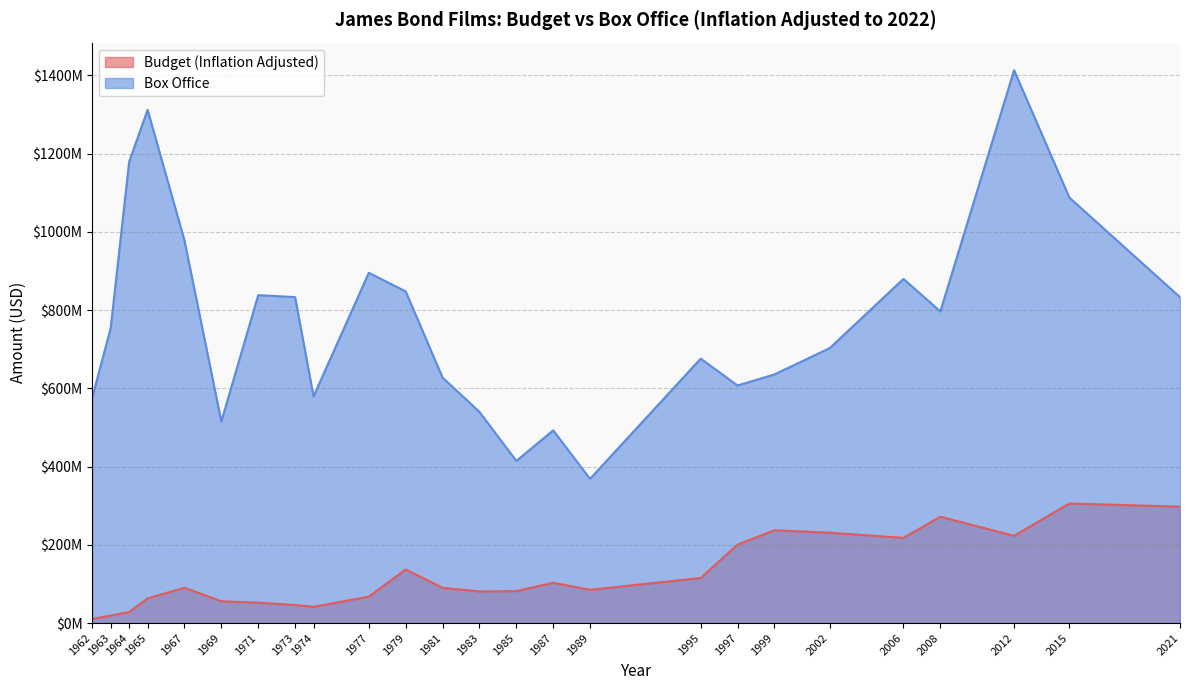

Where is Budget (Inflation Adjusted) nearest to the value 158111951?

1979